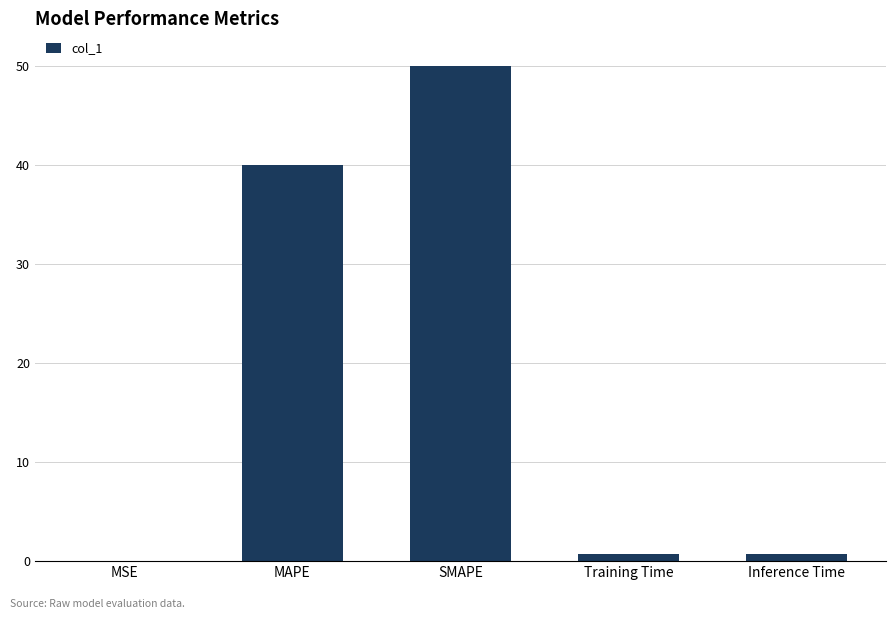

True or false: the data shows 14.8 at MAPE.

False